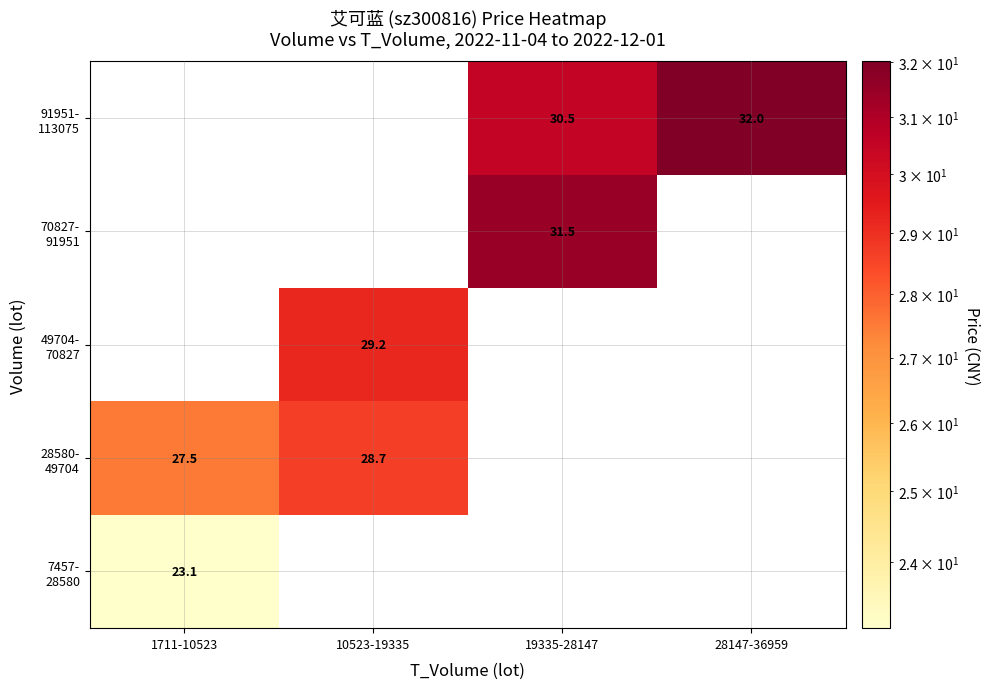

What is the minimum value shown in the chart?

23.1